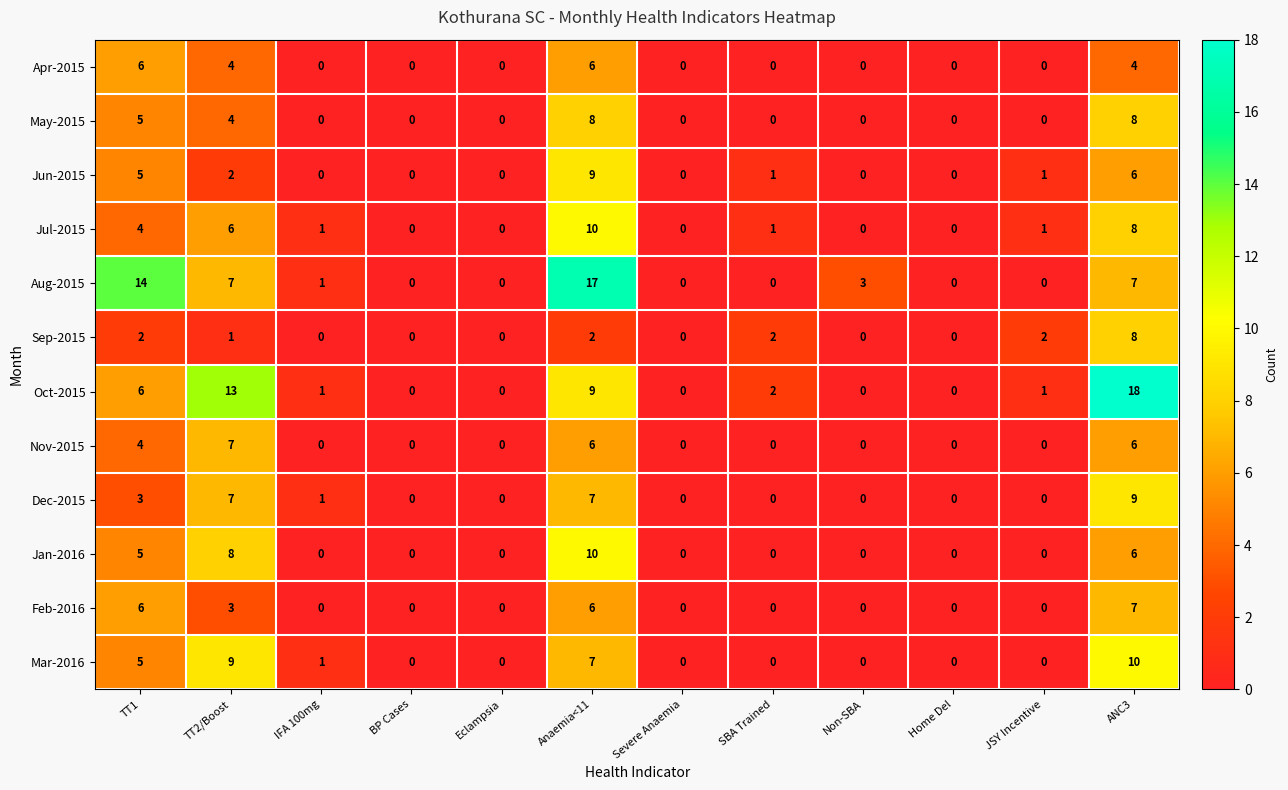

Which series has the largest range (max minus min)?

Oct-2015